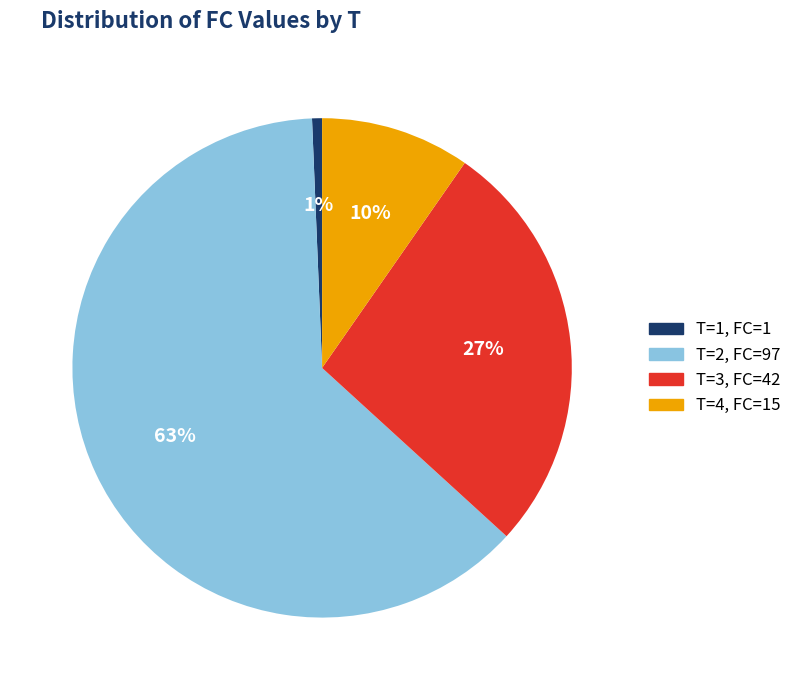

Is it true that T=3, FC=42 is 27% of the pie?

True